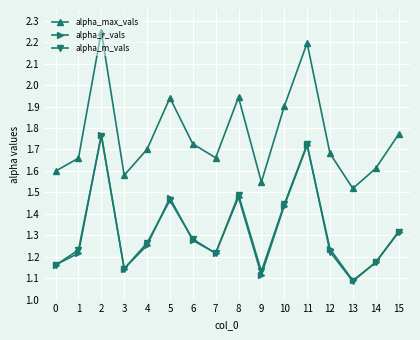

Which category has the lowest value in the alpha_m_vals series?

13